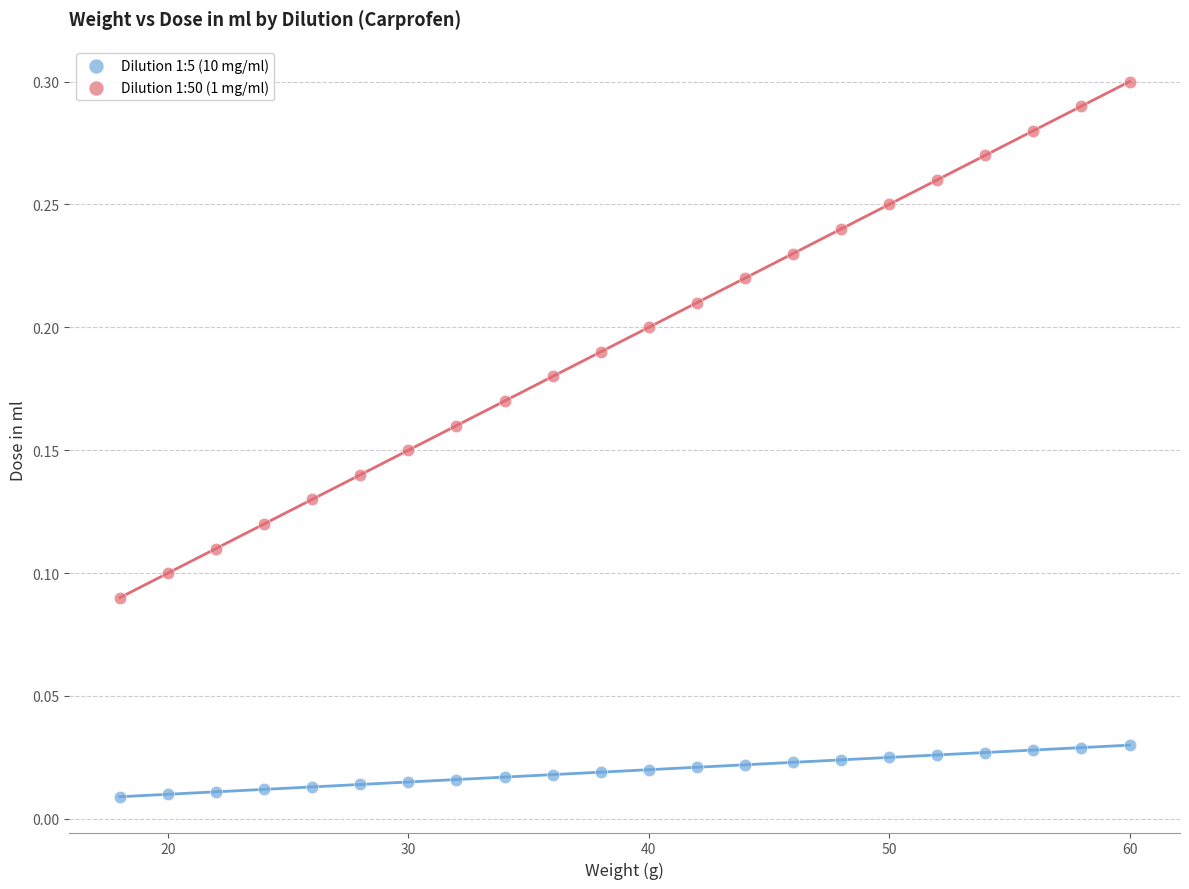

Which series reaches the minimum Y coordinate?

Dilution 1:5 (10 mg/ml)